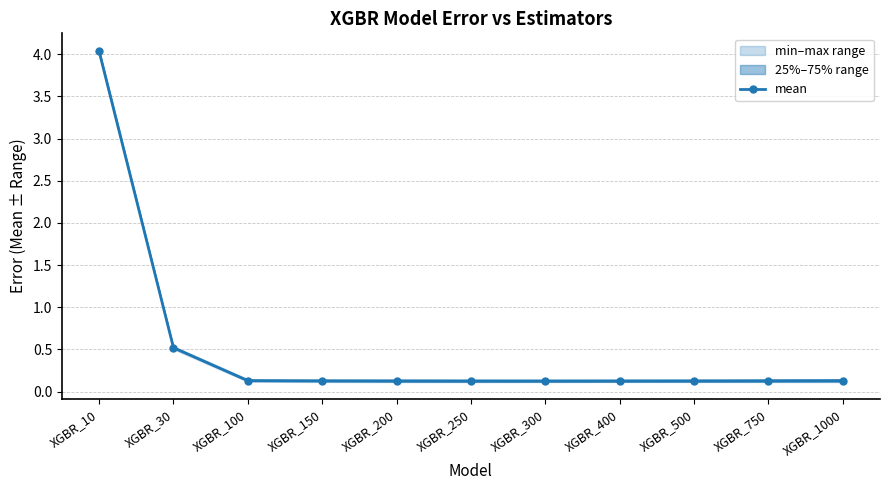

At which category does the data reach its first local valley?

XGBR_300